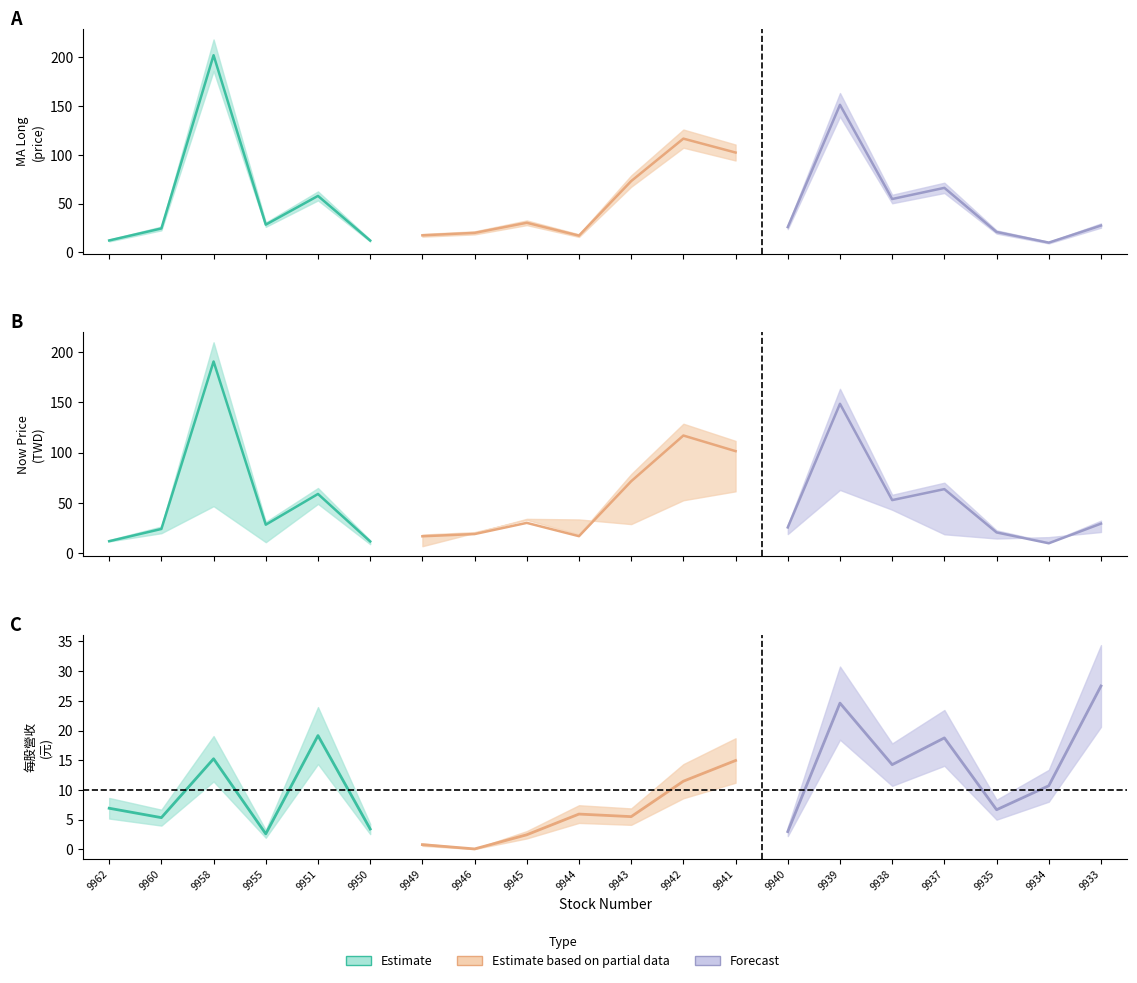

At how many categories does at least one series exceed 46?

8